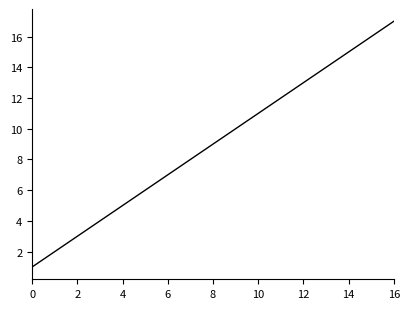

What is the greatest value displayed?

17